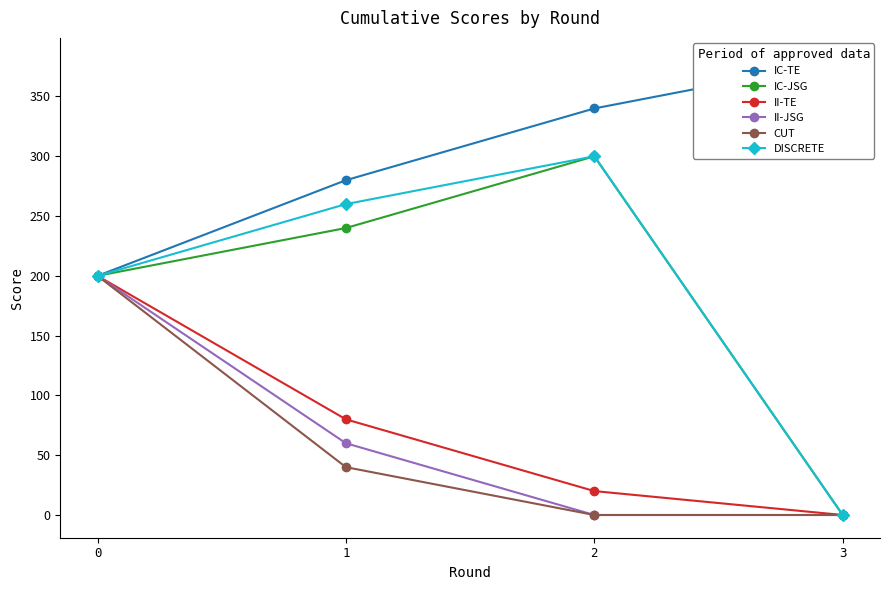

What are all the series names shown in the legend?

IC-TE, IC-JSG, II-TE, II-JSG, CUT, DISCRETE